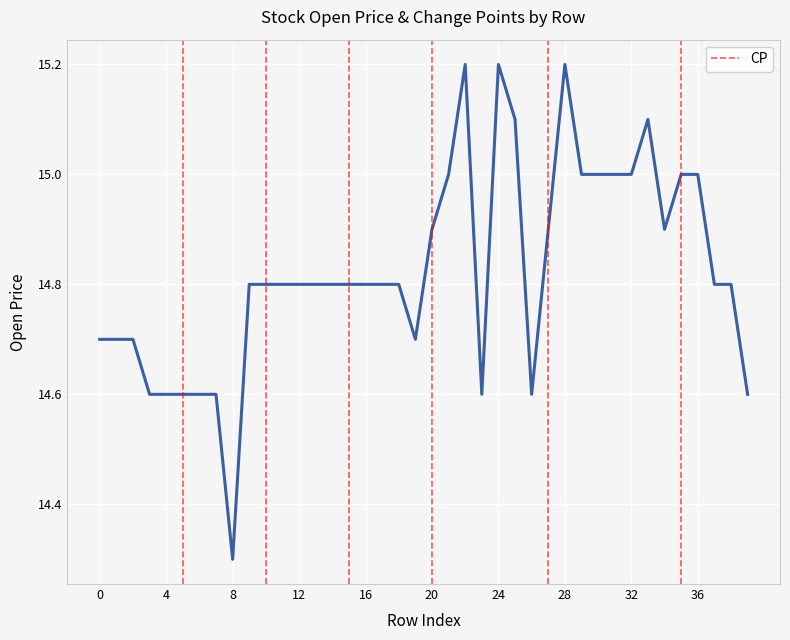

What is the minimum value shown in the chart?

14.3